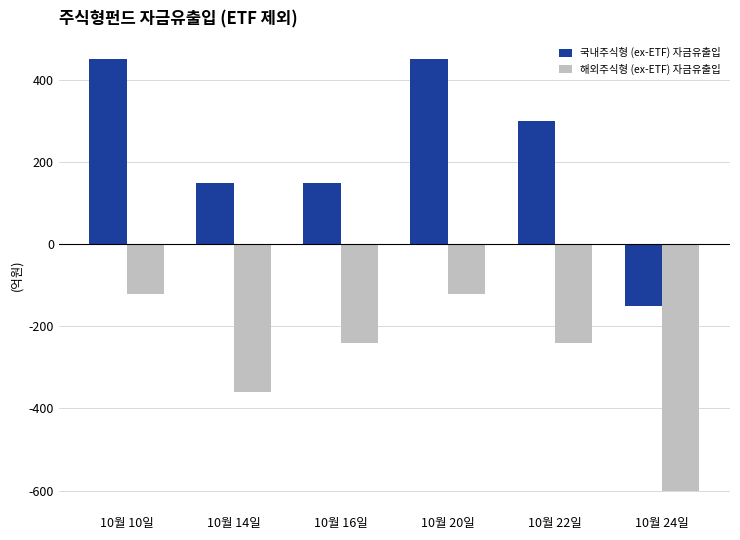

What is the value of the 국내주식형 (ex-ETF) 자금유출입 bar at the 4th from the left?

450